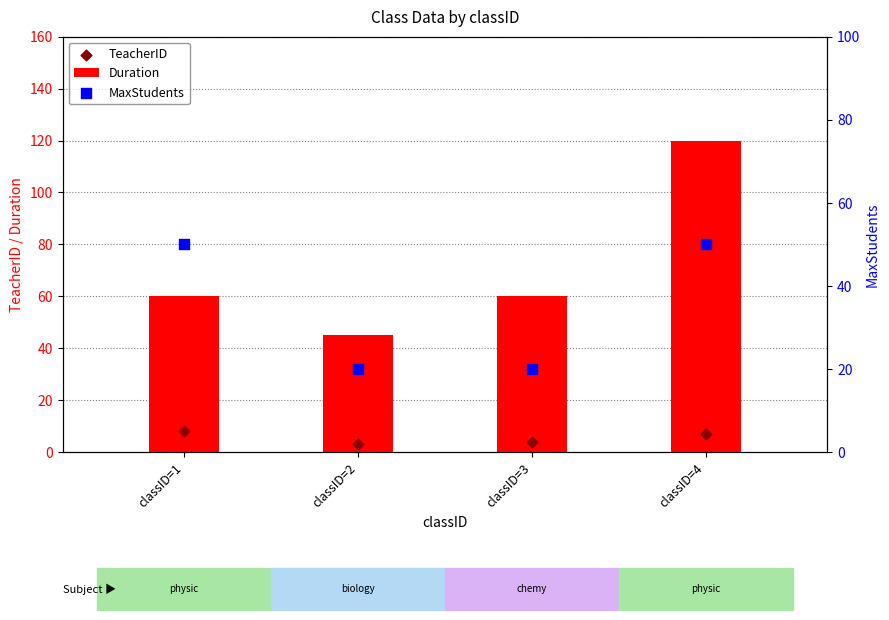

At how many categories does at least one series exceed 25?

4